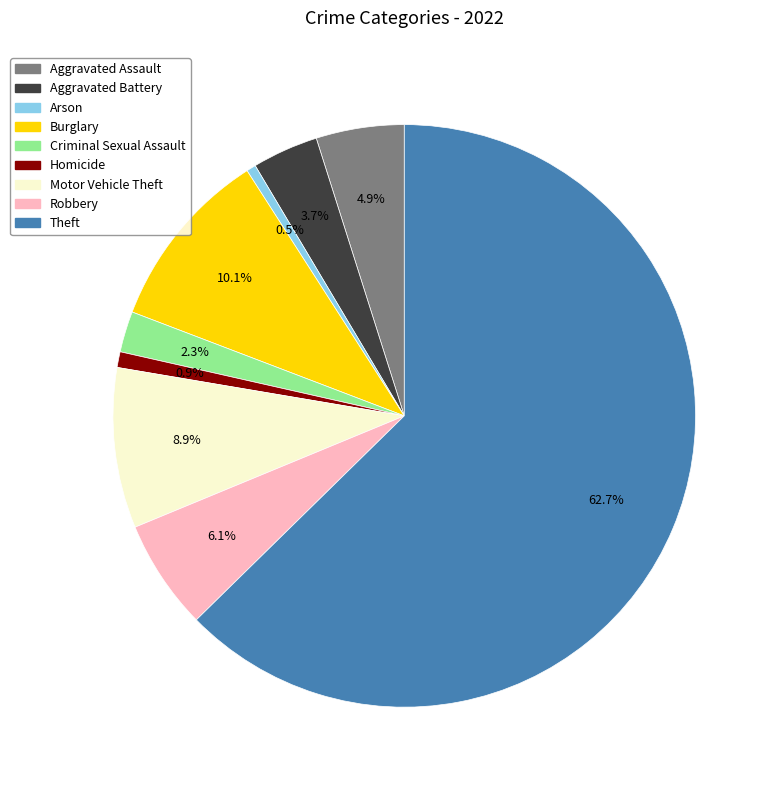

Is Burglary the majority of the pie?

No